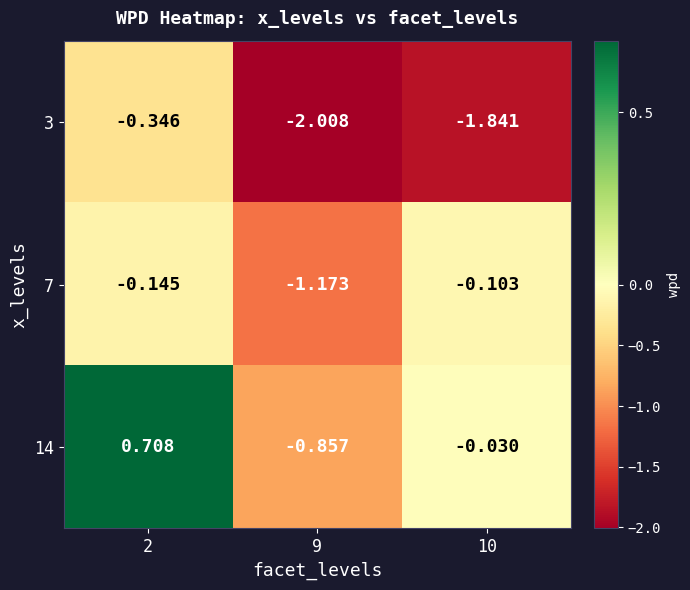

At how many categories does at least one series exceed -1?

3